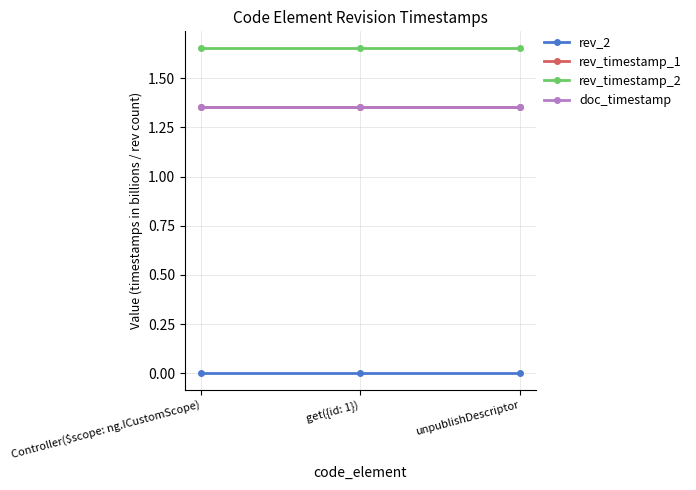

What is the label of the 2nd point from the right?

get({id: 1})